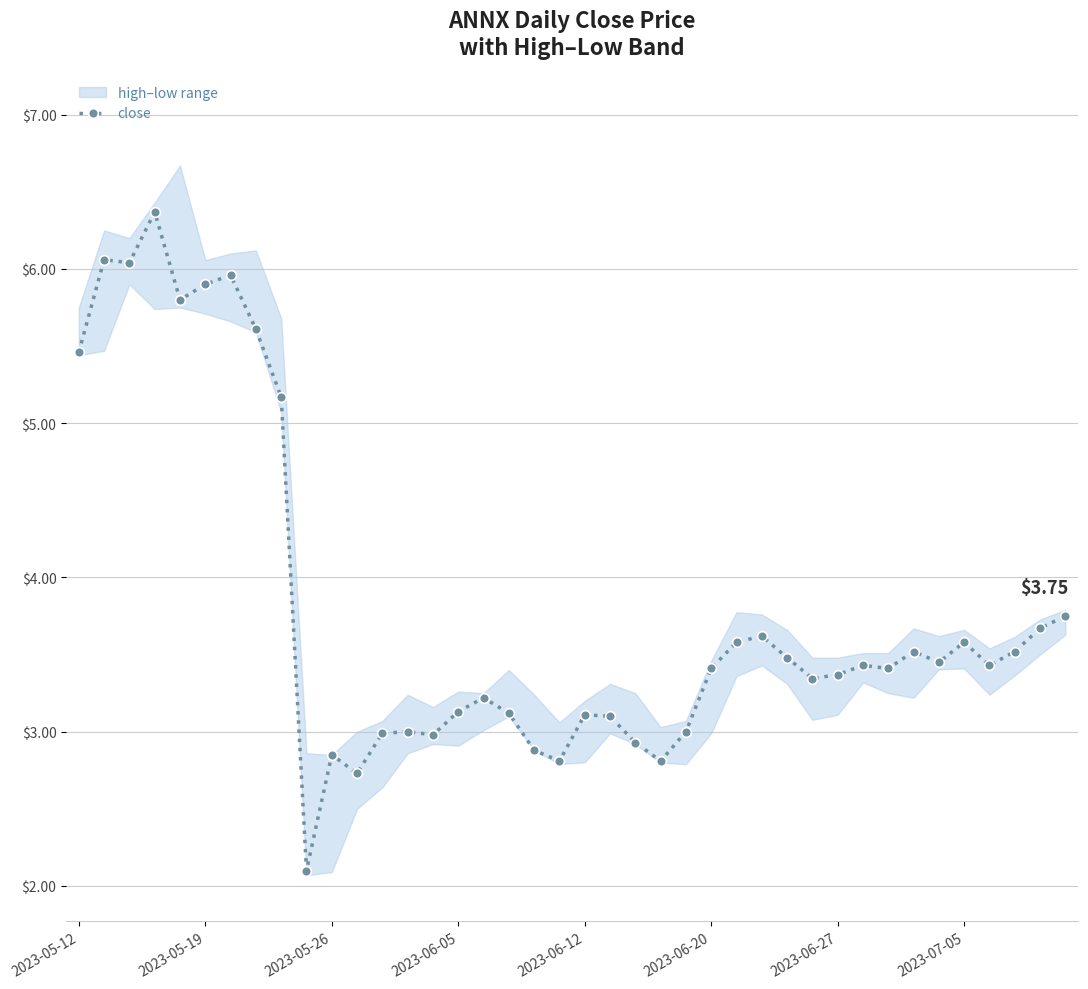

Does the chart display data point markers on the line(s)?

Yes